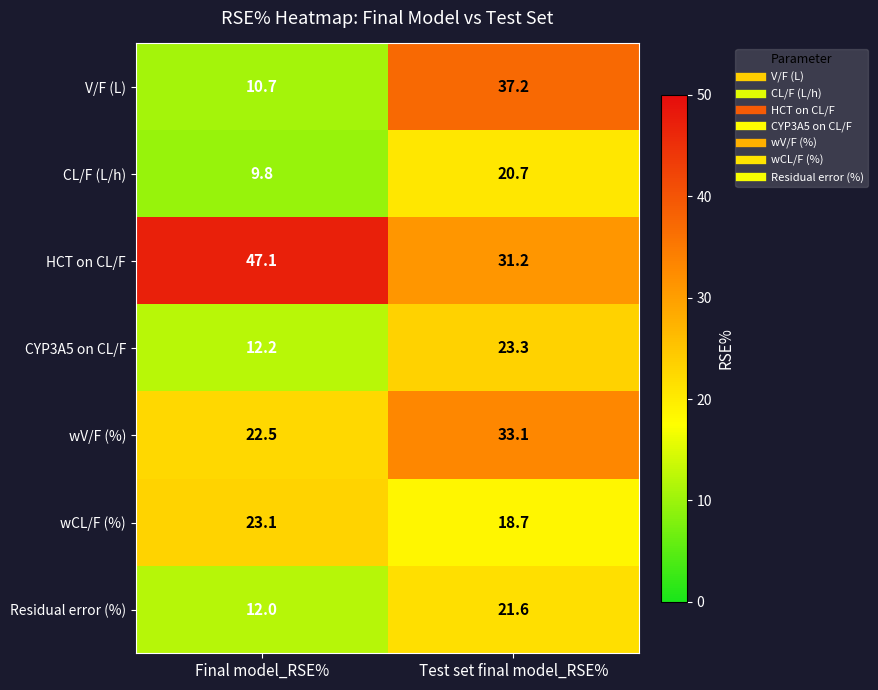

Reading left to right, transcribe all the data shown in this chart.

V/F (L): 10.7	37.2
CL/F (L/h): 9.8	20.7
HCT on CL/F: 47.1	31.2
CYP3A5 on CL/F: 12.2	23.3
wV/F (%): 22.5	33.1
wCL/F (%): 23.1	18.7
Residual error (%): 12.0	21.6